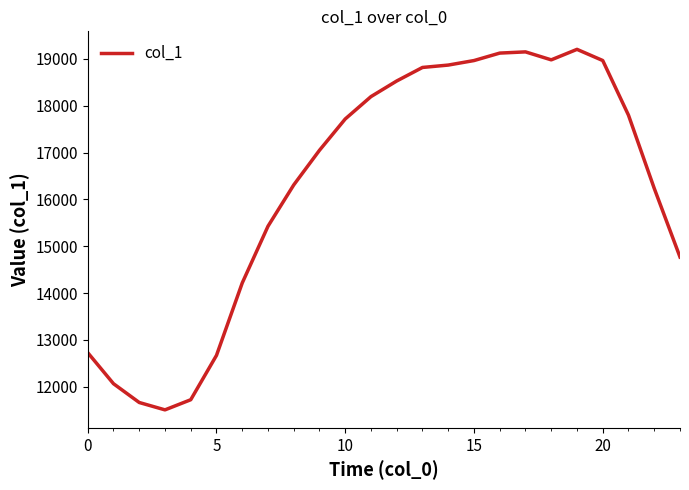

What is the smallest value displayed?

11507.0